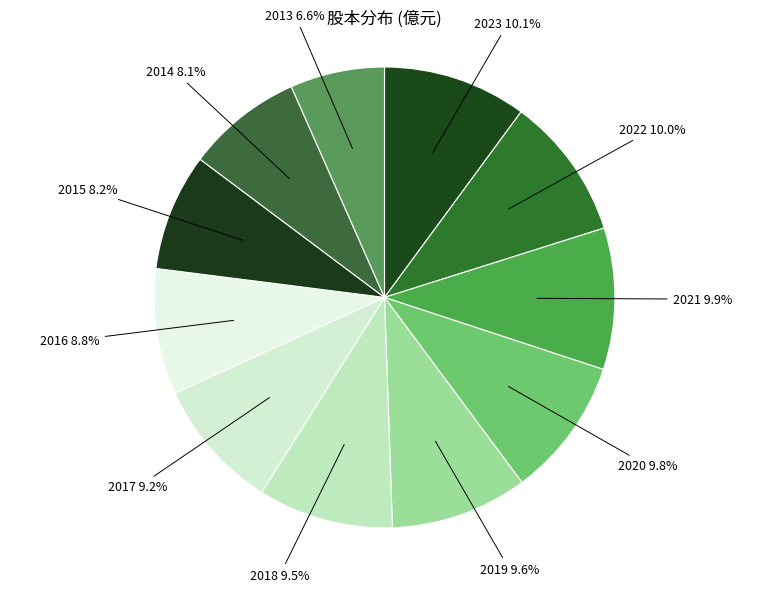

Which slice is the largest?

2023